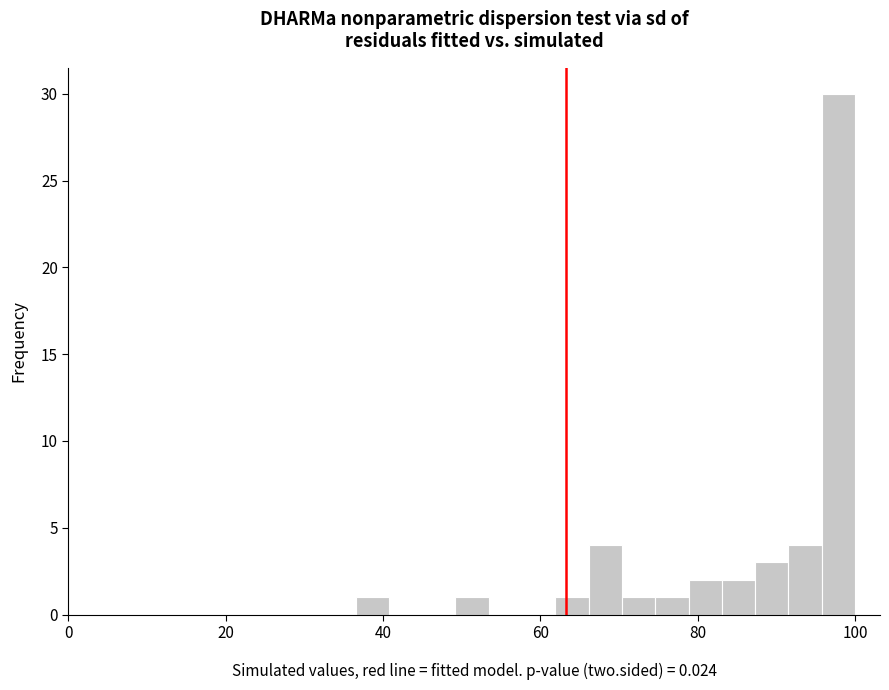

Read against the x-axis, roughly where is the centre of the tallest bar?

98